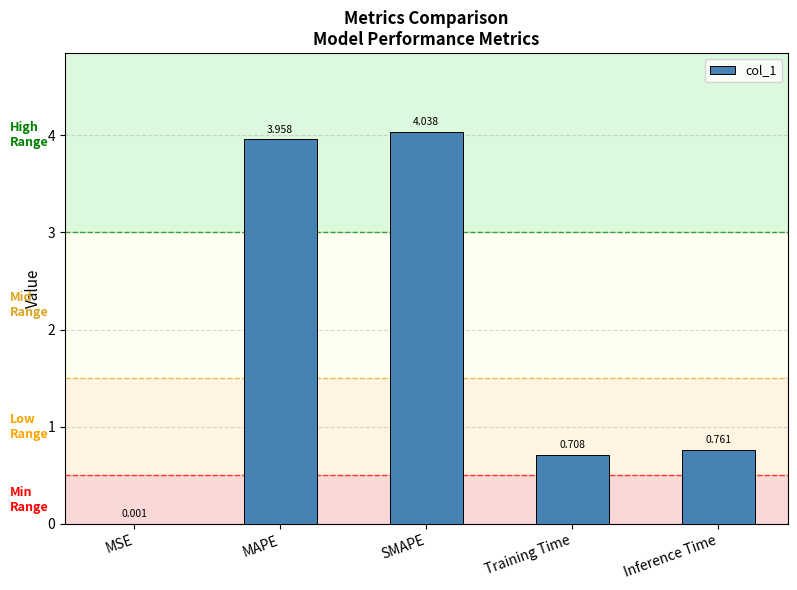

At which label is the value closest to 2?

Inference Time